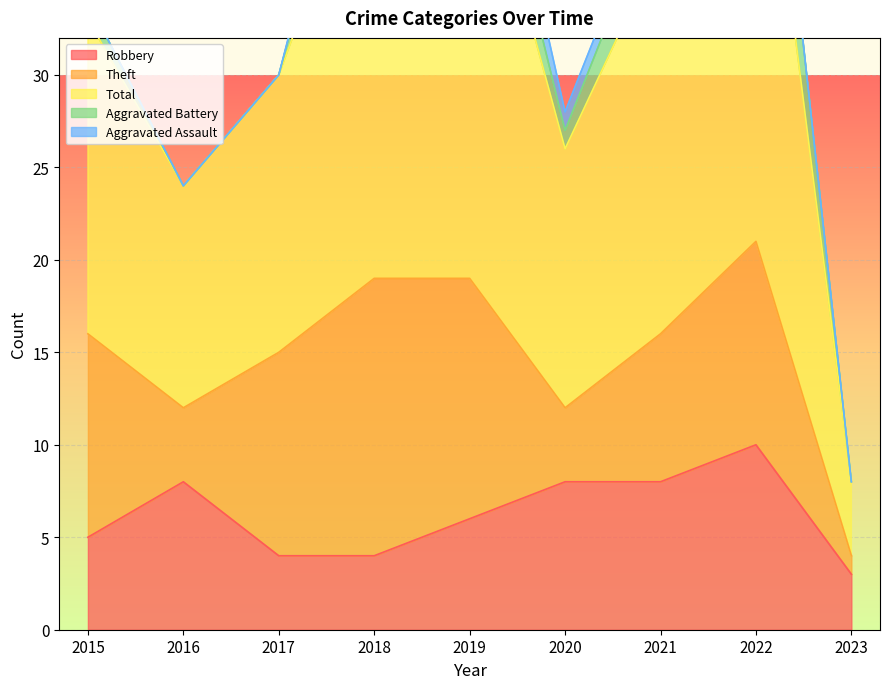

Which series has the largest range (max minus min)?

Total